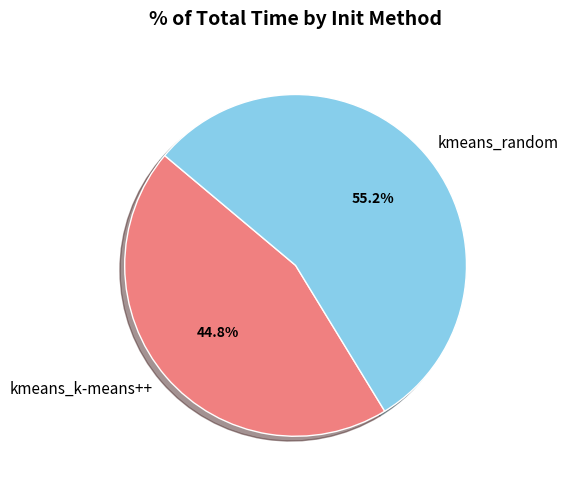

What percentage is the kmeans_random slice, to the nearest percent?

55%